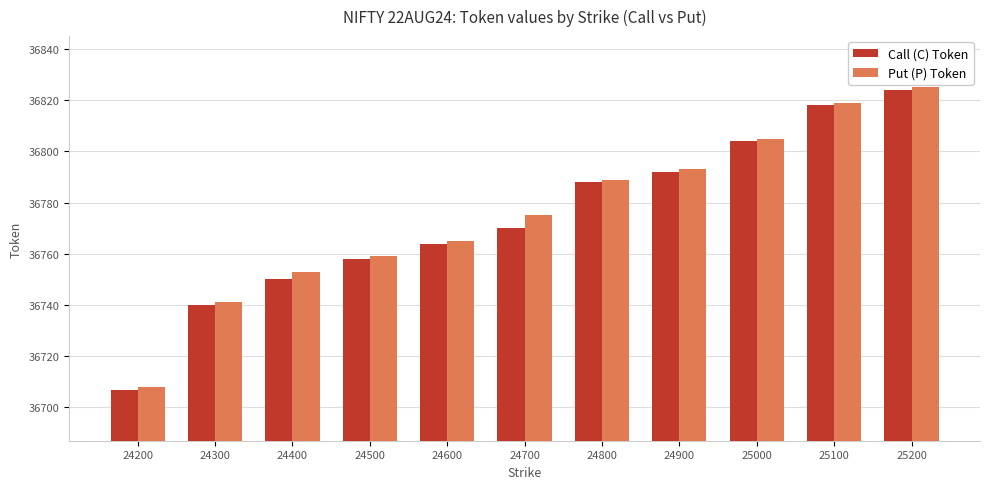

Rank the series by their average value, from highest to lowest.

Put (P) Token, Call (C) Token